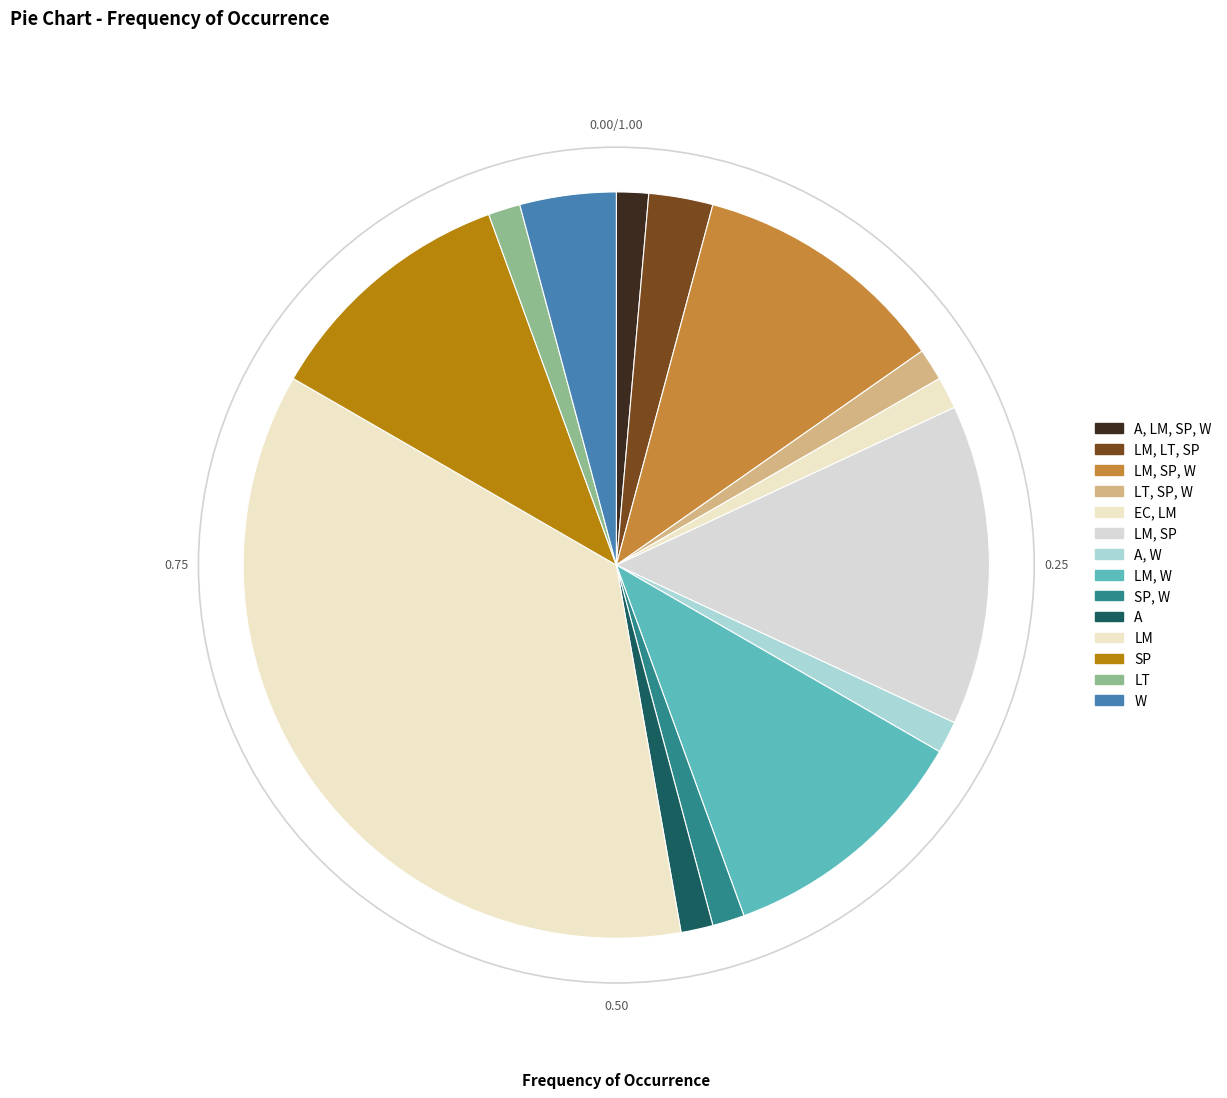

Which category has the biggest portion of the pie?

LM